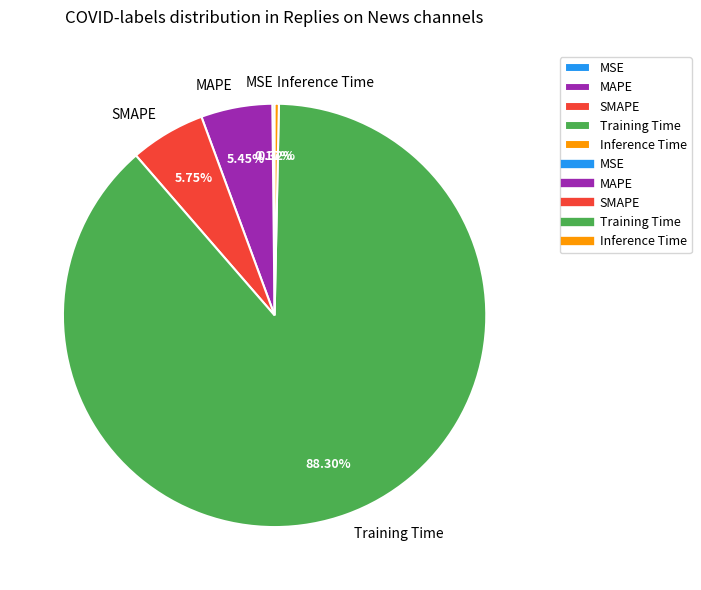

Is the sum of Inference Time and MAPE greater than half?

No